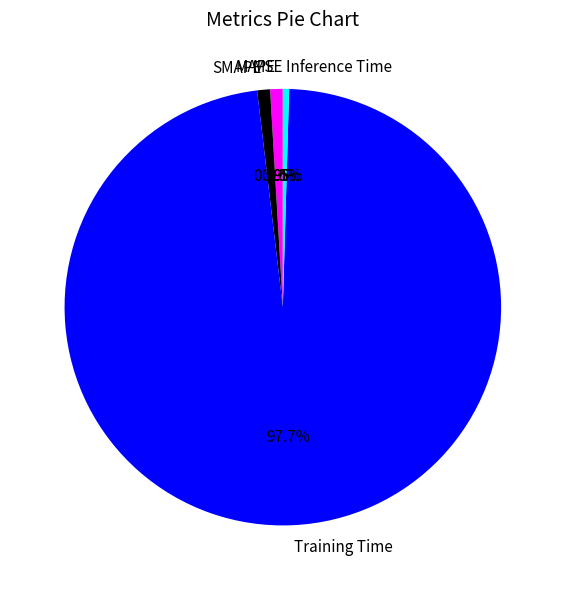

Between SMAPE and Training Time, which is larger?

Training Time